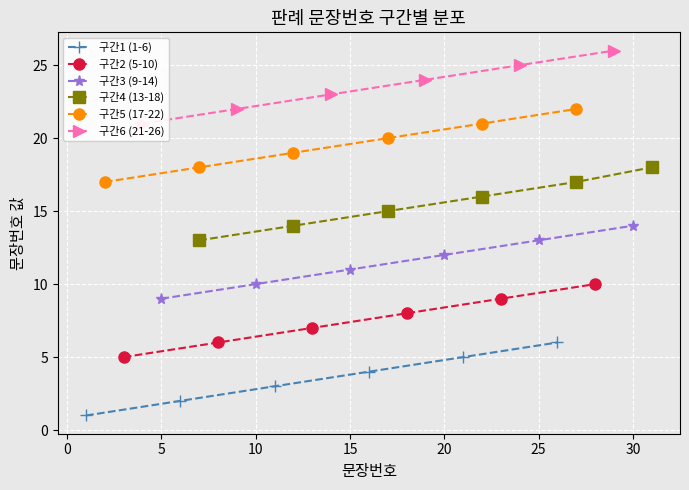

True or false: 구간2 (5-10) has more than 0 interior local peaks.

False